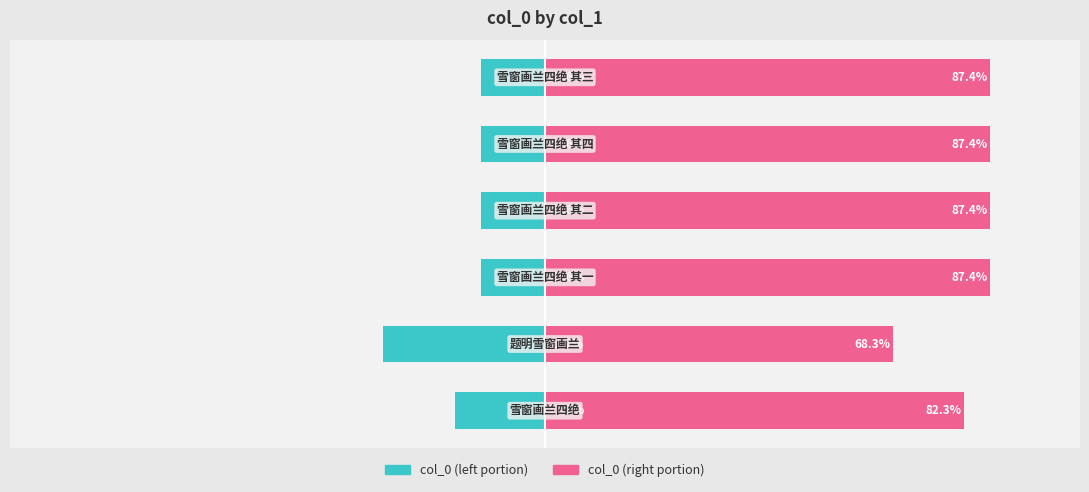

What is the value of the col_0 (left portion) bar at the 3rd from the left?

-12.6